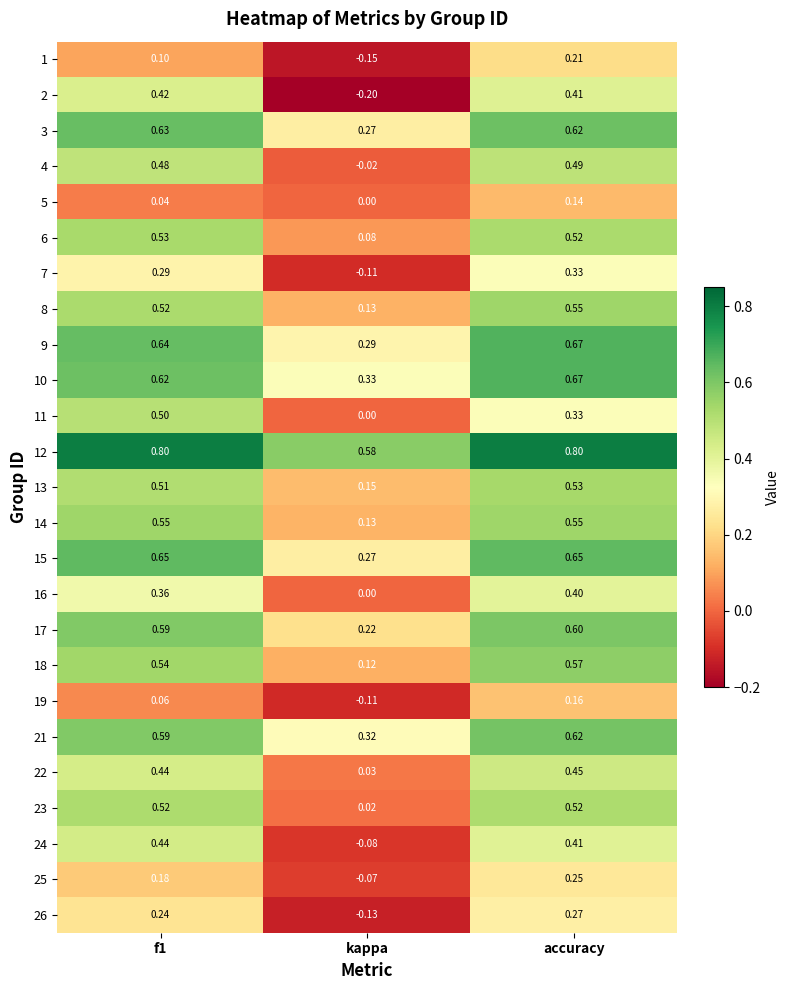

How many data points does each series have?

3